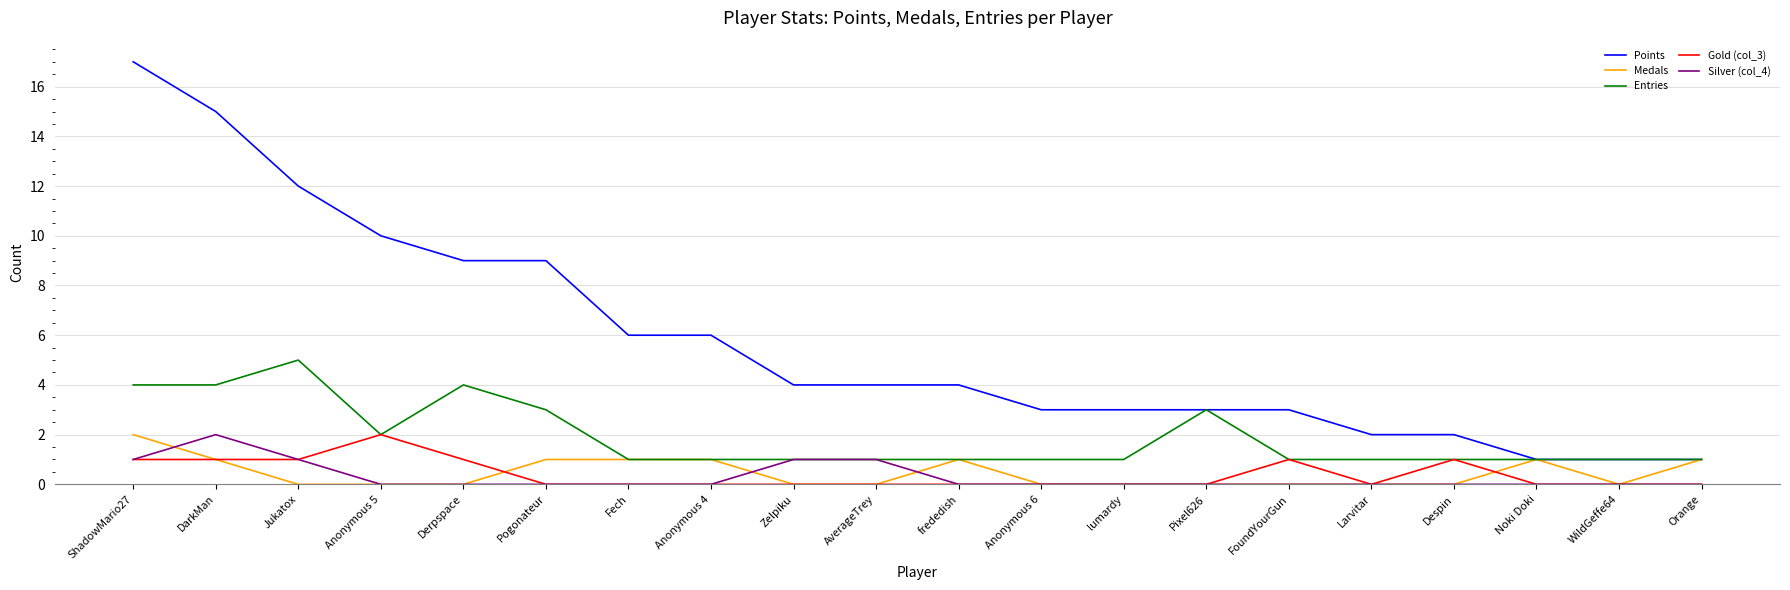

True or false: Gold (col_3) and Points intersect in this chart.

False